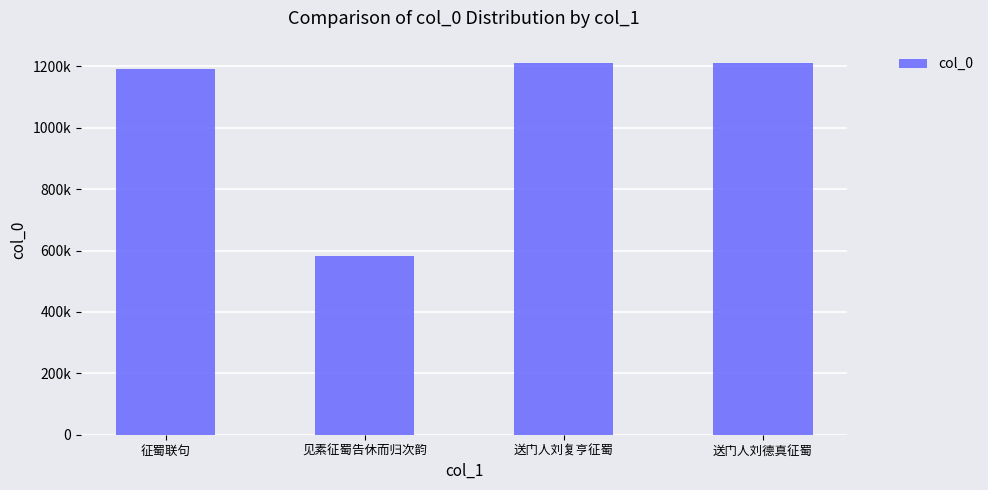

True or false: the data shows 1210062 at 送门人刘德真征蜀.

True